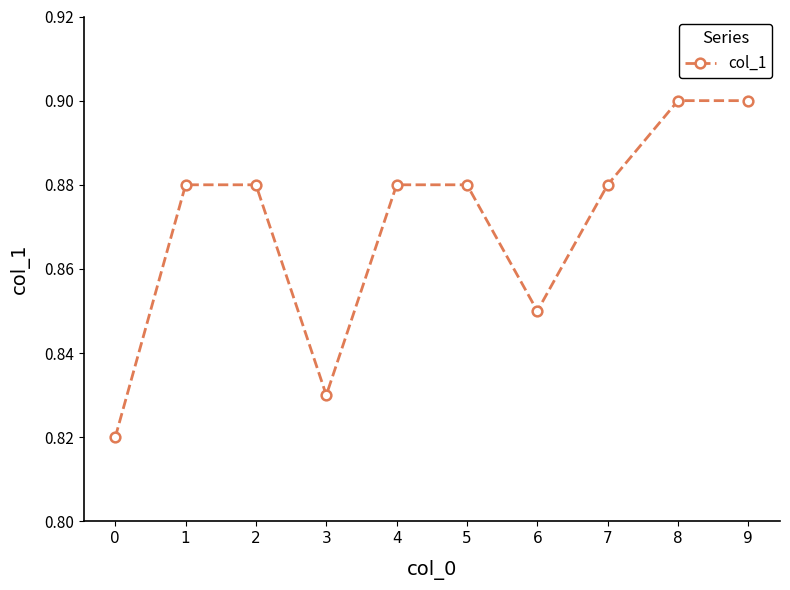

What is the sum of the values at 8 and 5?

1.8